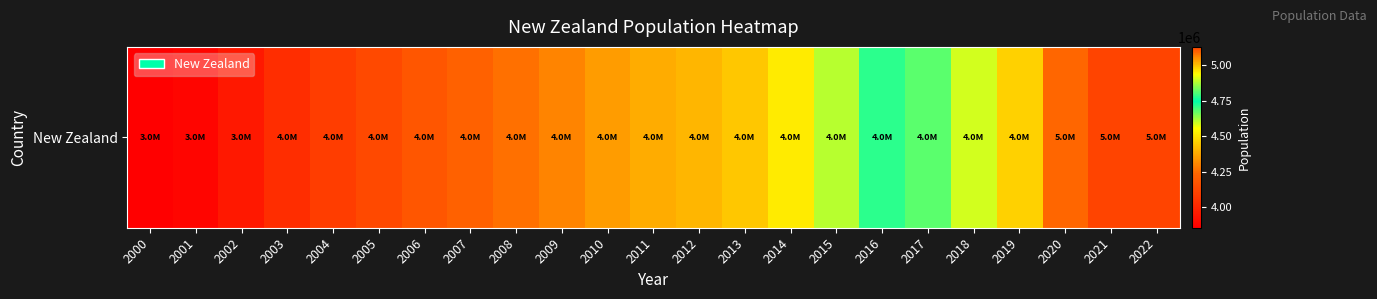

What is the change in value from 2004 to 2022?

+1039600